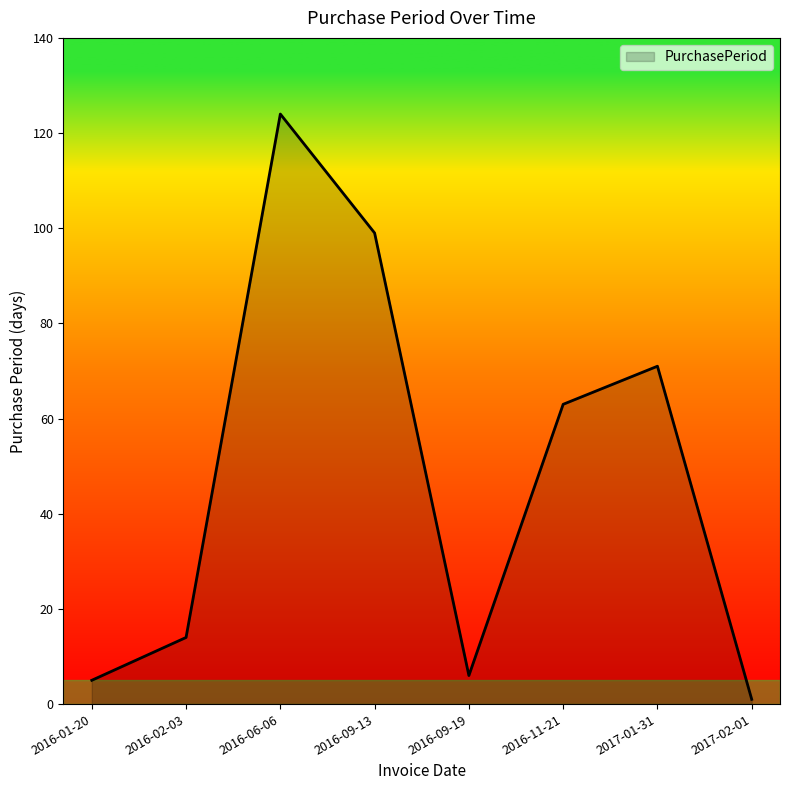

Reading left to right, list all the values displayed in this chart.

2016-01-20=5	2016-02-03=14	2016-06-06=124	2016-09-13=99	2016-09-19=6	2016-11-21=63	2017-01-31=71	2017-02-01=1